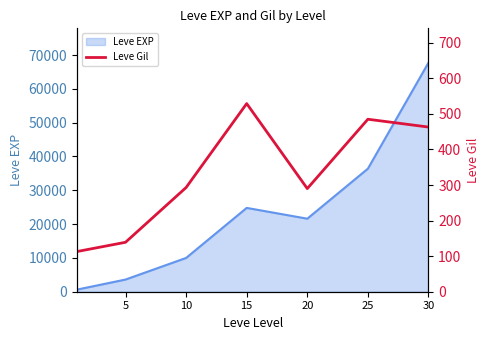

Does the chart display data point markers on the line(s)?

No